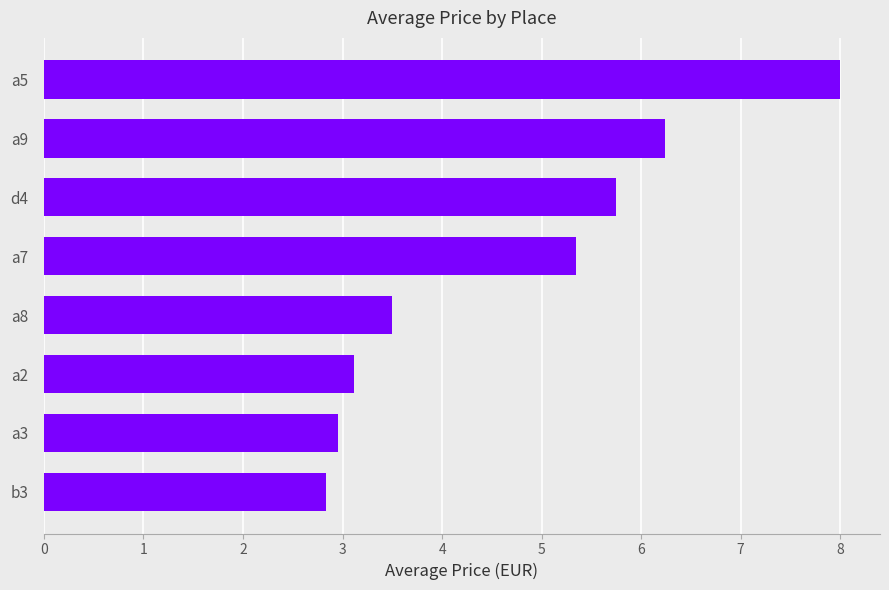

Does the chart contain stacked bars?

No